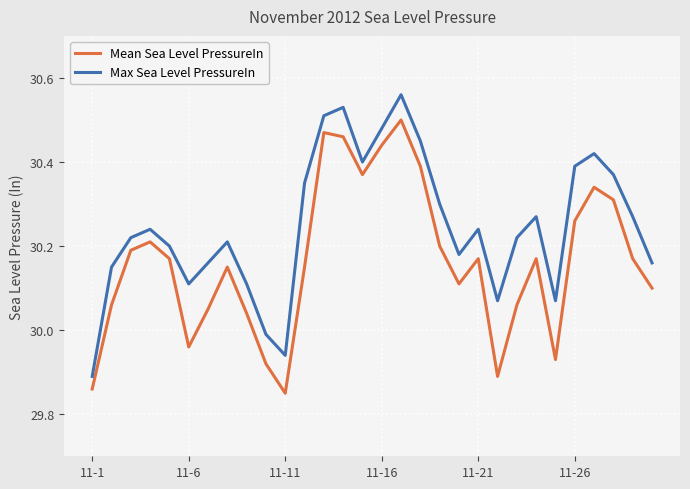

Rank the series by their average value, from highest to lowest.

Max Sea Level PressureIn, Mean Sea Level PressureIn